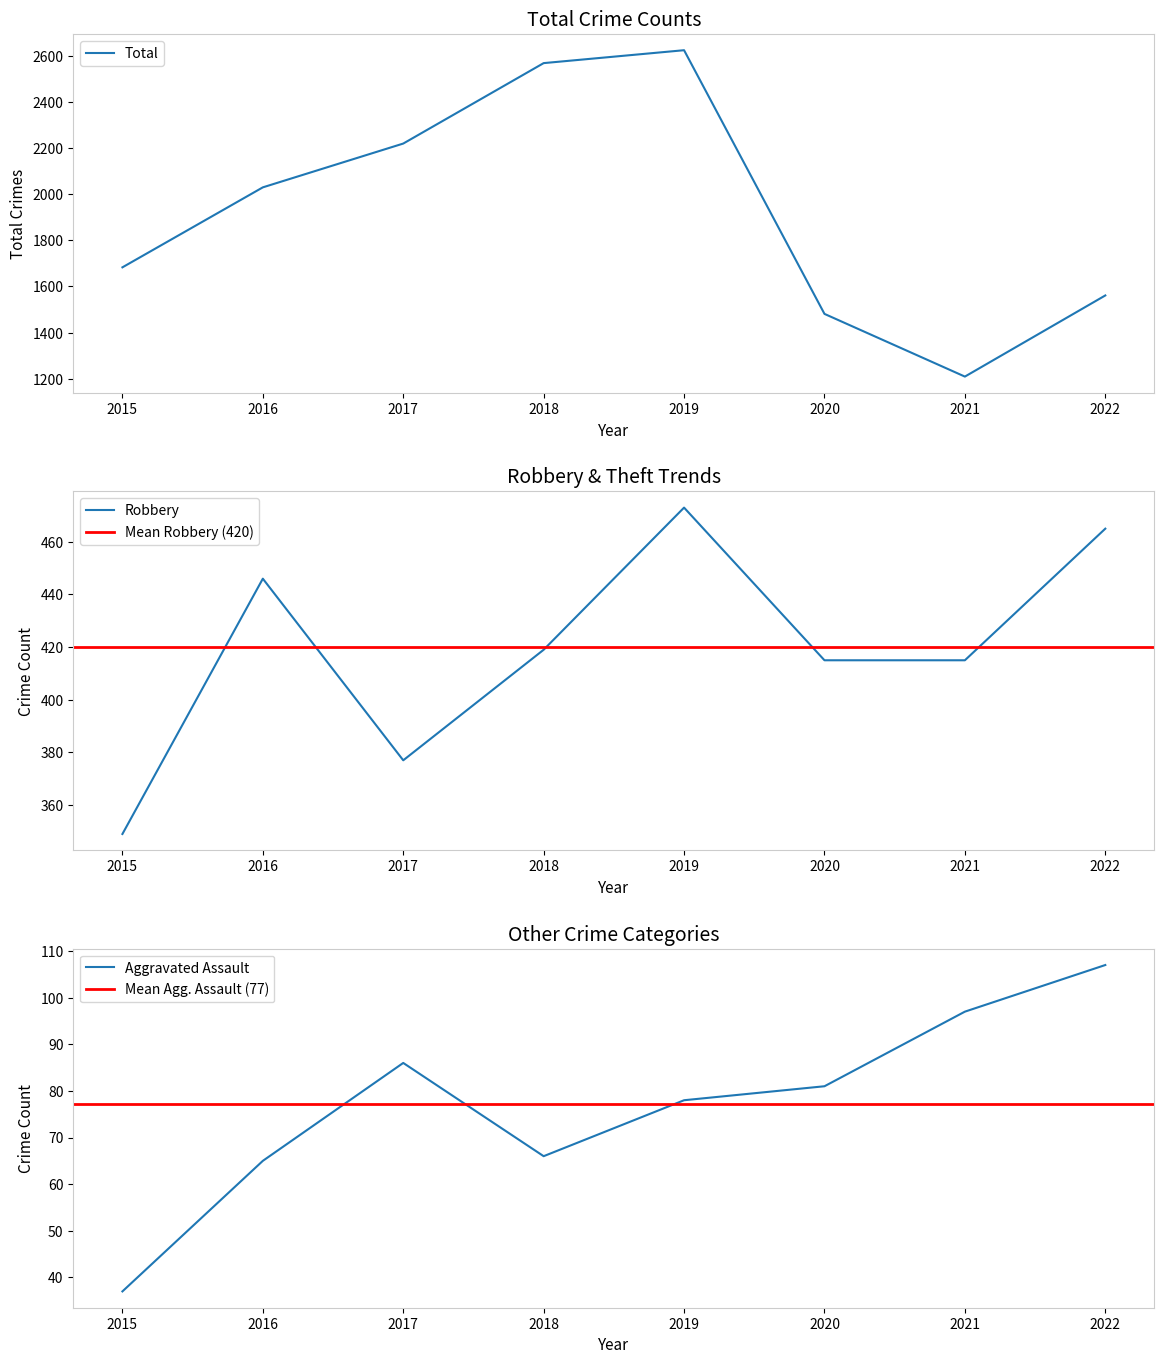

Where does the Aggravated Assault series first go above 81?

2017